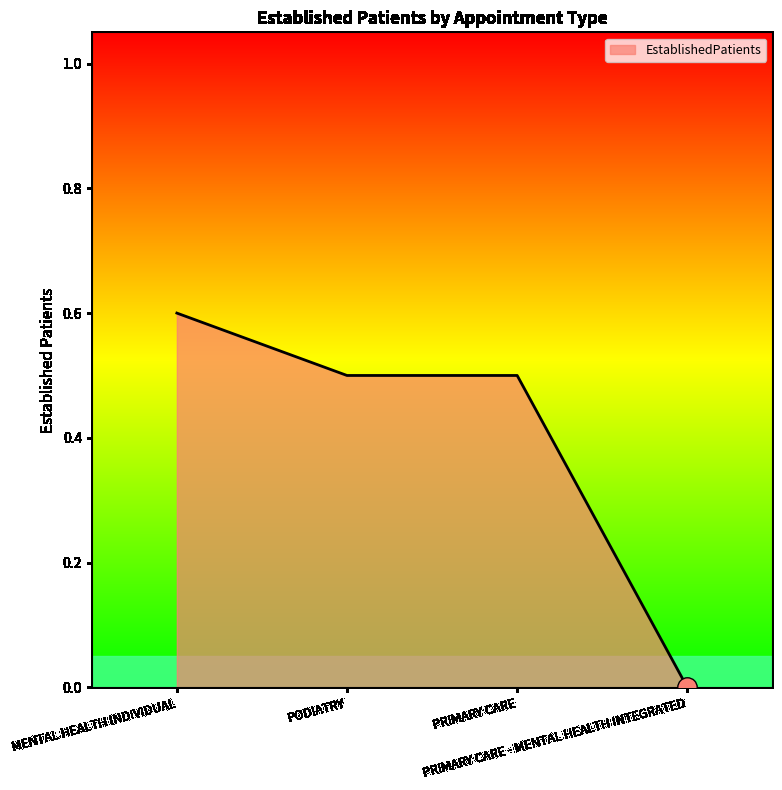

The value at MENTAL HEALTH INDIVIDUAL is 0.9. True or false?

False